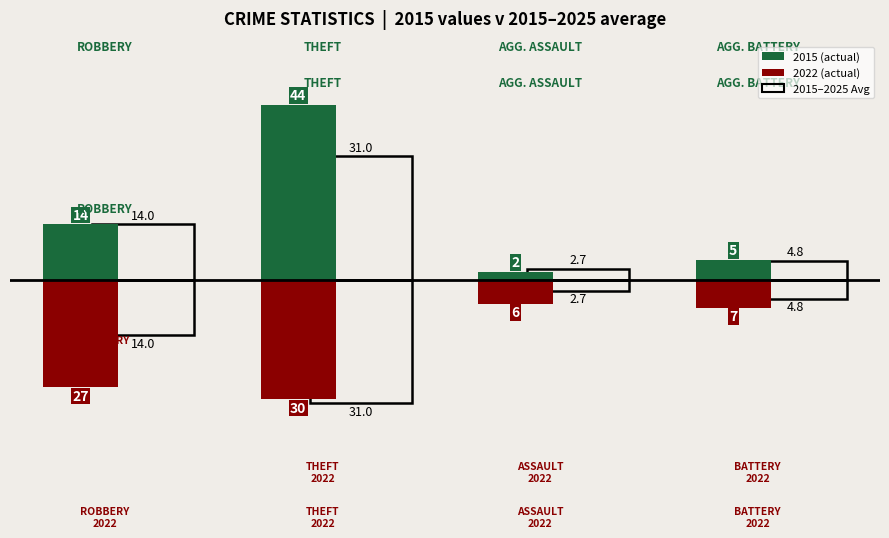

Is it true that Aggravated Battery equals 7 at 10?

False